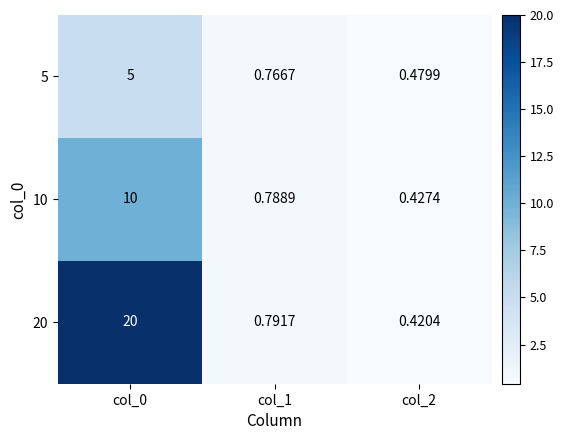

Is the value of 10 at col_2 greater than the value of 20 at col_2?

Yes